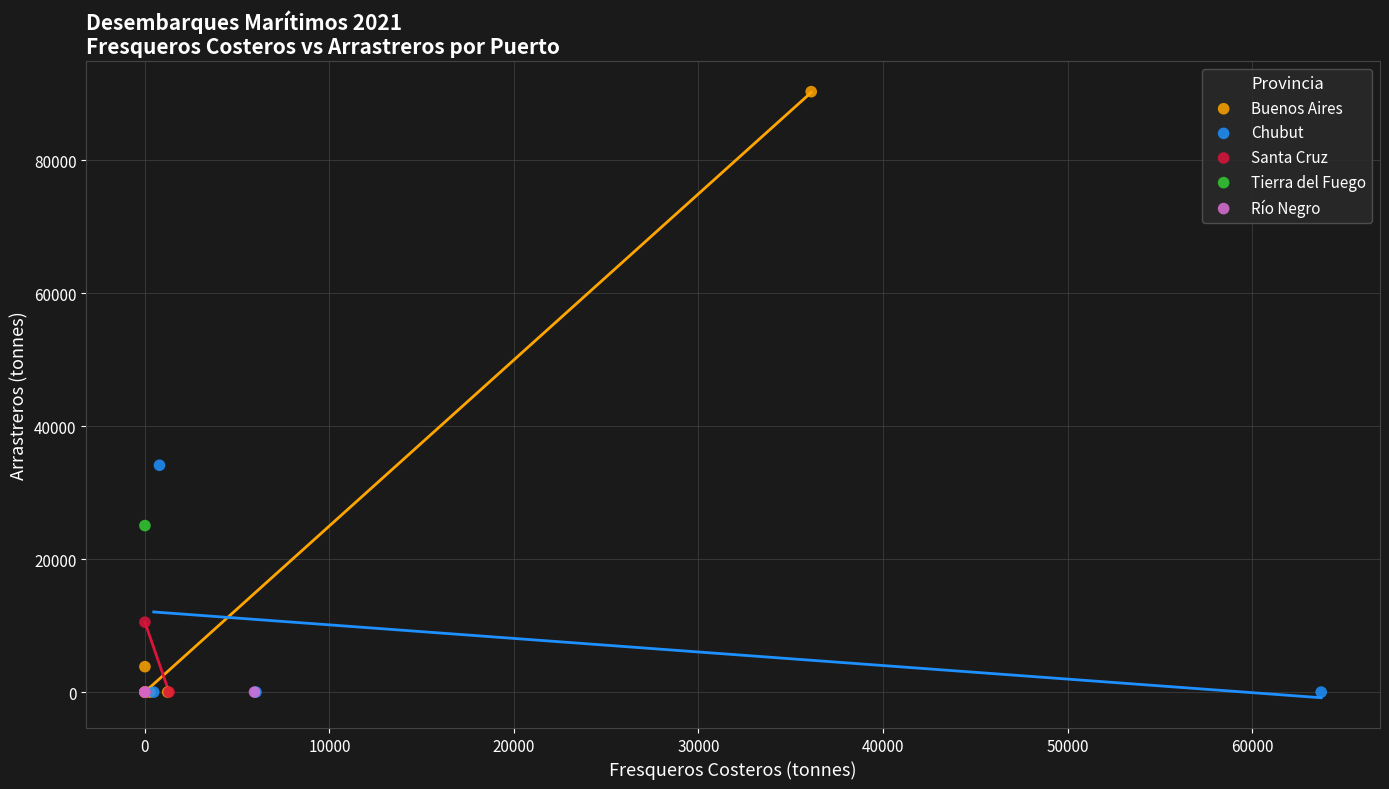

Which series reaches the maximum Y coordinate?

Buenos Aires